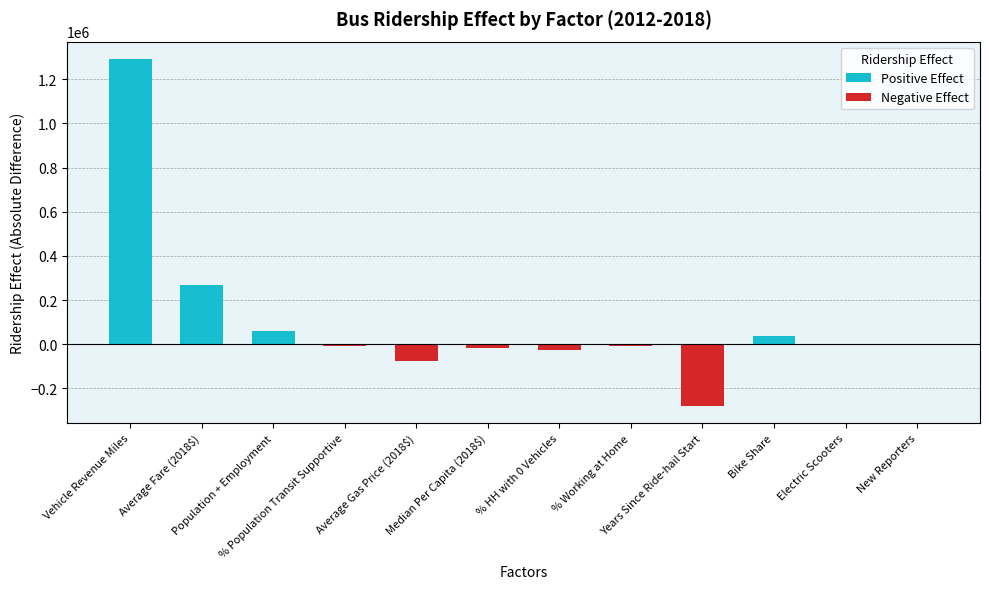

Are the bars grouped side by side (vs. stacked)?

No